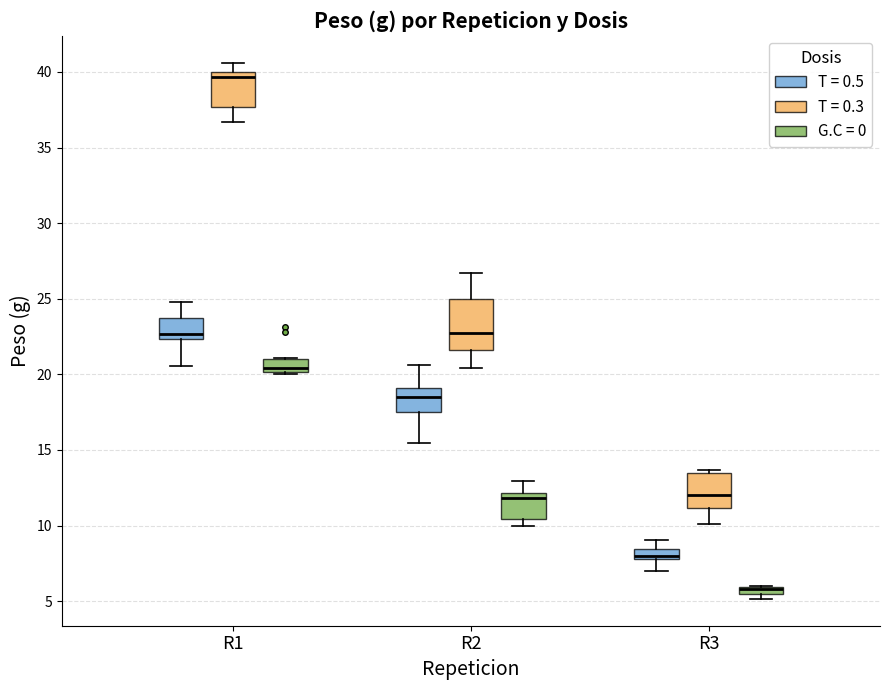

Where is the lower edge of the box for R1 (T = 0.5) on the y-axis? The values are not printed on the chart, so give them approximately, as read against the axis.

22.5